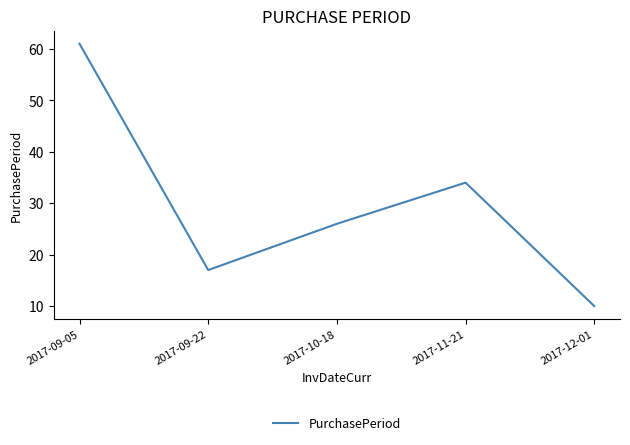

What is the average value?

30